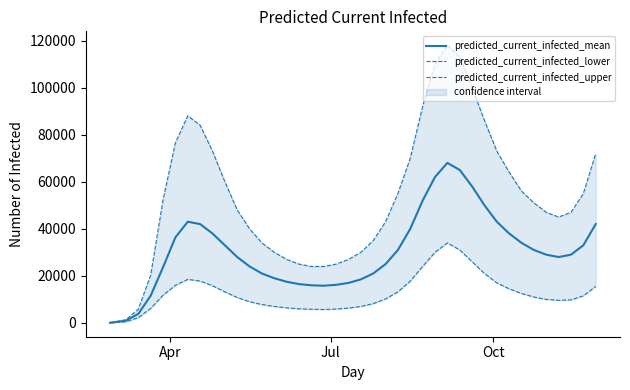

How many series are shown in this chart?

3